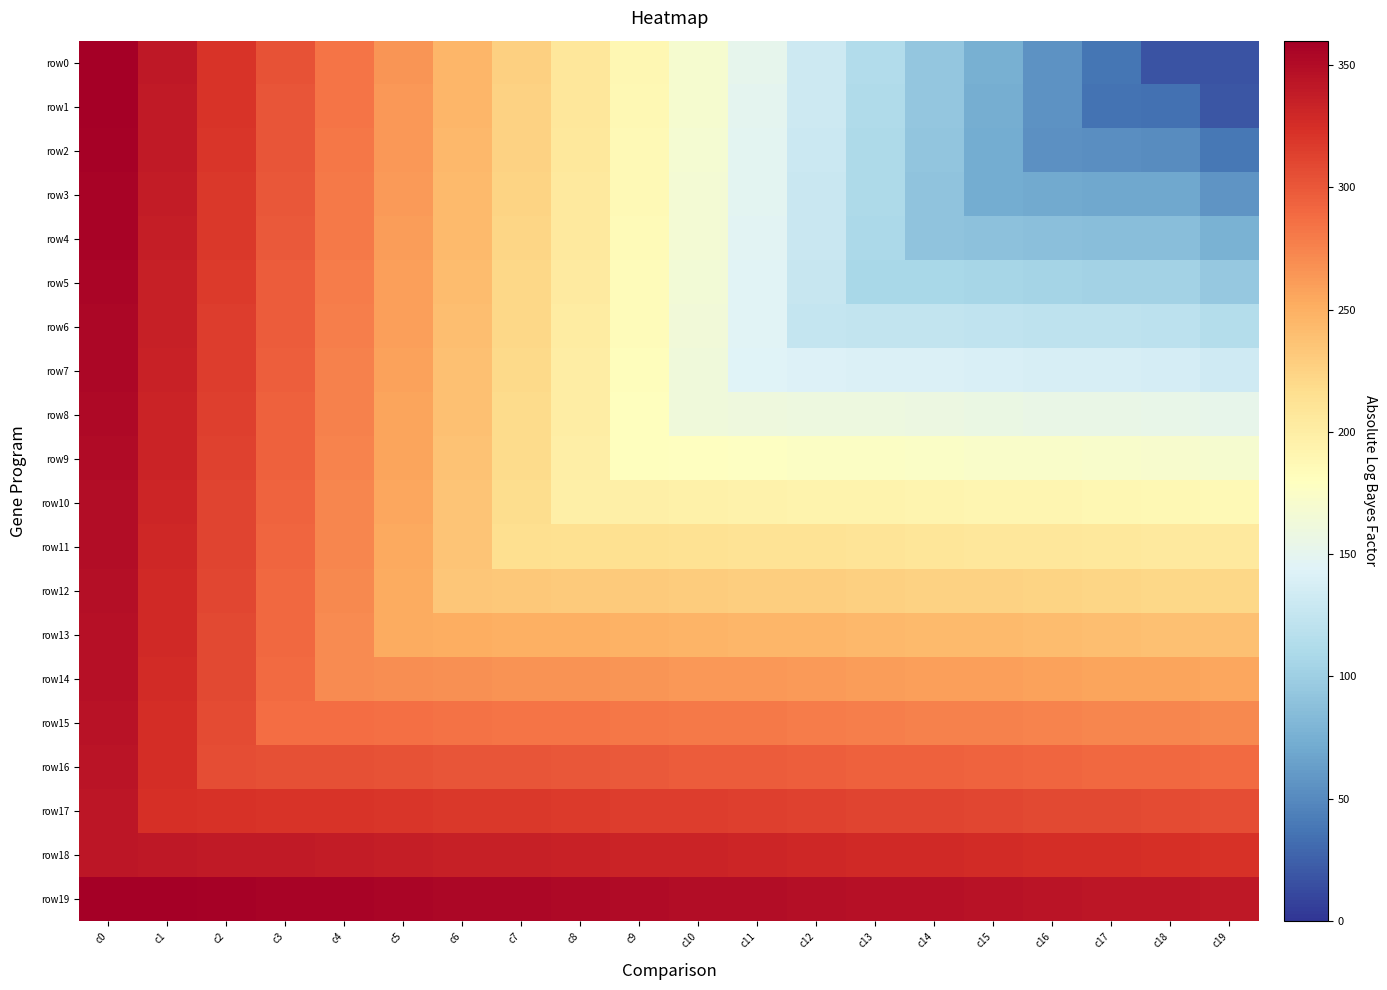

Reading left to right, what are all the values shown in this chart?

row0: c0=360	c1=341	c2=322	c3=303	c4=284	c5=265	c6=246	c7=227	c8=208	c9=189	c10=170	c11=151	c12=132	c13=113	c14=94	c15=75	c16=56	c17=37	c18=18	c19=17
row1: c0=359	c1=340	c2=321	c3=302	c4=283	c5=264	c6=245	c7=226	c8=207	c9=188	c10=169	c11=150	c12=131	c13=112	c14=93	c15=74	c16=55	c17=36	c18=35	c19=19
row2: c0=358	c1=339	c2=320	c3=301	c4=282	c5=263	c6=244	c7=225	c8=206	c9=187	c10=168	c11=149	c12=130	c13=111	c14=92	c15=73	c16=54	c17=53	c18=52	c19=38
row3: c0=357	c1=338	c2=319	c3=300	c4=281	c5=262	c6=243	c7=224	c8=205	c9=186	c10=167	c11=148	c12=129	c13=110	c14=91	c15=72	c16=71	c17=70	c18=69	c19=57
row4: c0=356	c1=337	c2=318	c3=299	c4=280	c5=261	c6=242	c7=223	c8=204	c9=185	c10=166	c11=147	c12=128	c13=109	c14=90	c15=89	c16=88	c17=87	c18=86	c19=76
row5: c0=355	c1=336	c2=317	c3=298	c4=279	c5=260	c6=241	c7=222	c8=203	c9=184	c10=165	c11=146	c12=127	c13=108	c14=107	c15=106	c16=105	c17=104	c18=103	c19=95
row6: c0=354	c1=335	c2=316	c3=297	c4=278	c5=259	c6=240	c7=221	c8=202	c9=183	c10=164	c11=145	c12=126	c13=125	c14=124	c15=123	c16=122	c17=121	c18=120	c19=114
row7: c0=353	c1=334	c2=315	c3=296	c4=277	c5=258	c6=239	c7=220	c8=201	c9=182	c10=163	c11=144	c12=143	c13=142	c14=141	c15=140	c16=139	c17=138	c18=137	c19=133
row8: c0=352	c1=333	c2=314	c3=295	c4=276	c5=257	c6=238	c7=219	c8=200	c9=181	c10=162	c11=161	c12=160	c13=159	c14=158	c15=157	c16=156	c17=155	c18=154	c19=152
row9: c0=351	c1=332	c2=313	c3=294	c4=275	c5=256	c6=237	c7=218	c8=199	c9=180	c10=179	c11=178	c12=177	c13=176	c14=175	c15=174	c16=173	c17=172	c18=171	c19=170
row10: c0=350	c1=331	c2=312	c3=293	c4=274	c5=255	c6=236	c7=217	c8=198	c9=197	c10=196	c11=195	c12=194	c13=193	c14=192	c15=191	c16=190	c17=189	c18=188	c19=187
row11: c0=349	c1=330	c2=311	c3=292	c4=273	c5=254	c6=235	c7=216	c8=215	c9=214	c10=213	c11=212	c12=211	c13=210	c14=209	c15=208	c16=207	c17=206	c18=205	c19=204
row12: c0=348	c1=329	c2=310	c3=291	c4=272	c5=253	c6=234	c7=233	c8=232	c9=231	c10=230	c11=229	c12=228	c13=227	c14=226	c15=225	c16=224	c17=223	c18=222	c19=221
row13: c0=347	c1=328	c2=309	c3=290	c4=271	c5=252	c6=251	c7=250	c8=249	c9=248	c10=247	c11=246	c12=245	c13=244	c14=243	c15=242	c16=241	c17=240	c18=239	c19=238
row14: c0=346	c1=327	c2=308	c3=289	c4=270	c5=269	c6=268	c7=267	c8=266	c9=265	c10=264	c11=263	c12=262	c13=261	c14=260	c15=259	c16=258	c17=257	c18=256	c19=255
row15: c0=345	c1=326	c2=307	c3=288	c4=287	c5=286	c6=285	c7=284	c8=283	c9=282	c10=281	c11=280	c12=279	c13=278	c14=277	c15=276	c16=275	c17=274	c18=273	c19=272
row16: c0=344	c1=325	c2=306	c3=305	c4=304	c5=303	c6=302	c7=301	c8=300	c9=299	c10=298	c11=297	c12=296	c13=295	c14=294	c15=293	c16=292	c17=291	c18=290	c19=289
row17: c0=343	c1=324	c2=323	c3=322	c4=321	c5=320	c6=319	c7=318	c8=317	c9=316	c10=315	c11=314	c12=313	c13=312	c14=311	c15=310	c16=309	c17=308	c18=307	c19=306
row18: c0=342	c1=341	c2=340	c3=339	c4=338	c5=337	c6=336	c7=335	c8=334	c9=333	c10=332	c11=331	c12=330	c13=329	c14=328	c15=327	c16=326	c17=325	c18=324	c19=323
row19: c0=360	c1=359	c2=358	c3=357	c4=356	c5=355	c6=354	c7=353	c8=352	c9=351	c10=350	c11=349	c12=348	c13=347	c14=346	c15=345	c16=344	c17=343	c18=342	c19=341